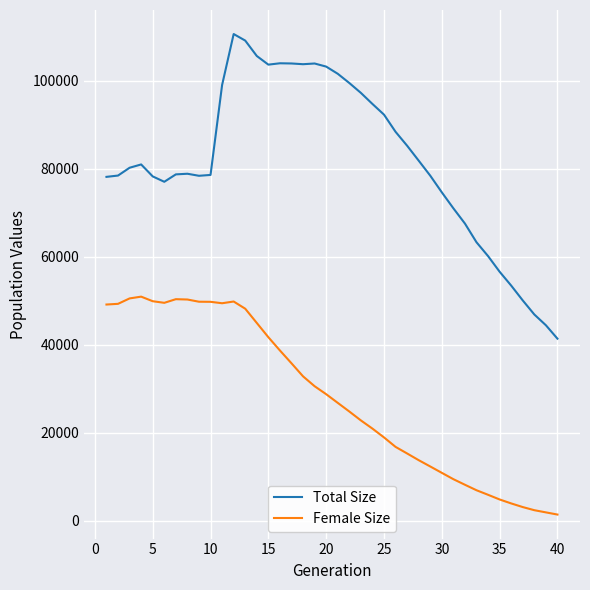

True or false: Female Size and Total Size cross at least once.

False